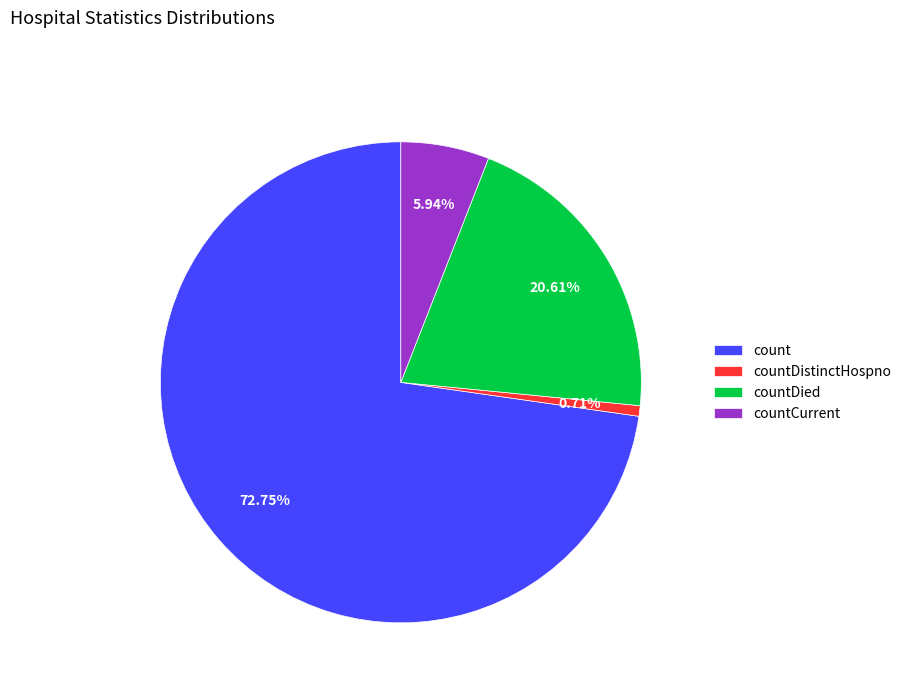

Count the number of slices in the pie.

4